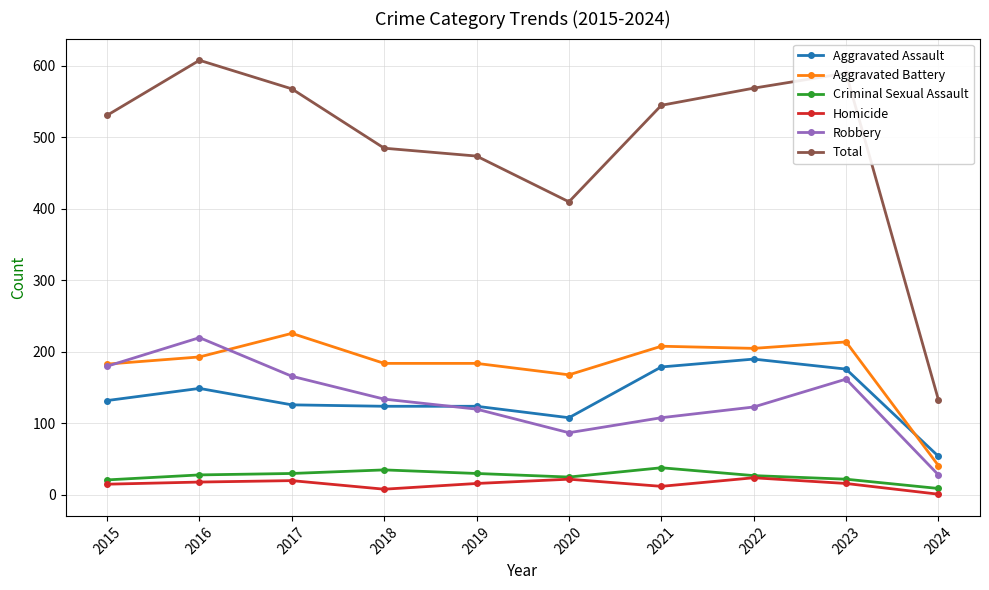

What is the minimum value shown in the chart?

1